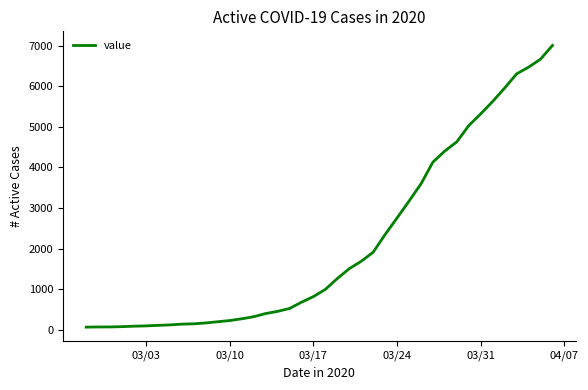

What is the maximum value shown in the chart?

7004